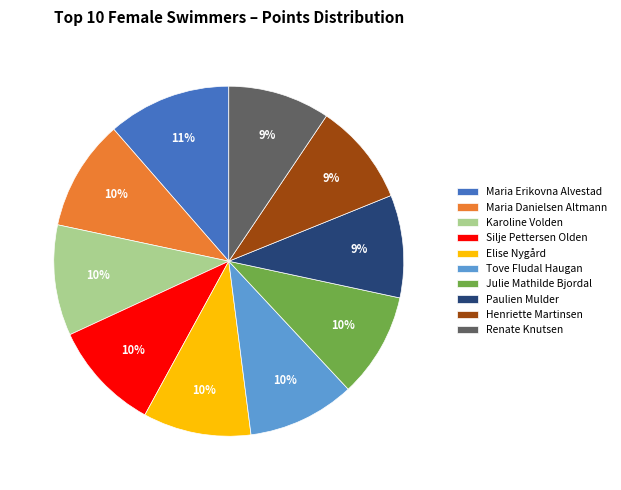

How many segments does this pie chart have?

10